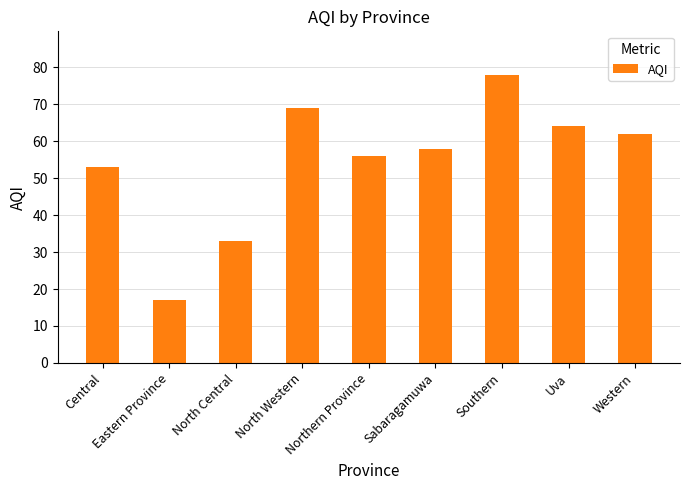

Reading right to left, list all the values displayed in this chart.

Western=62	Uva=64	Southern=78	Sabaragamuwa=58	Northern Province=56	North Western=69	North Central=33	Eastern Province=17	Central=53